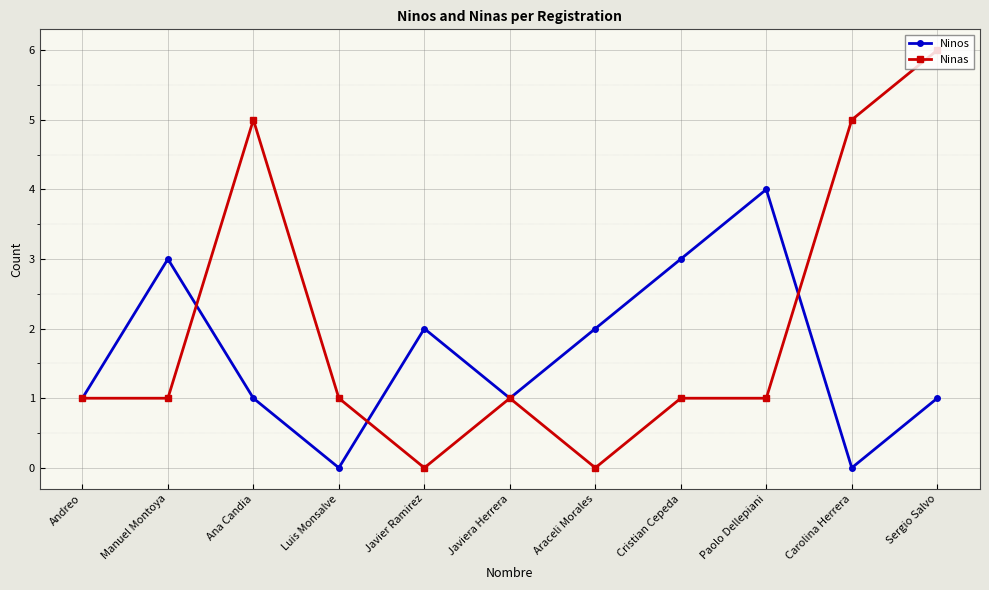

What is the average value of the Ninas series?

2